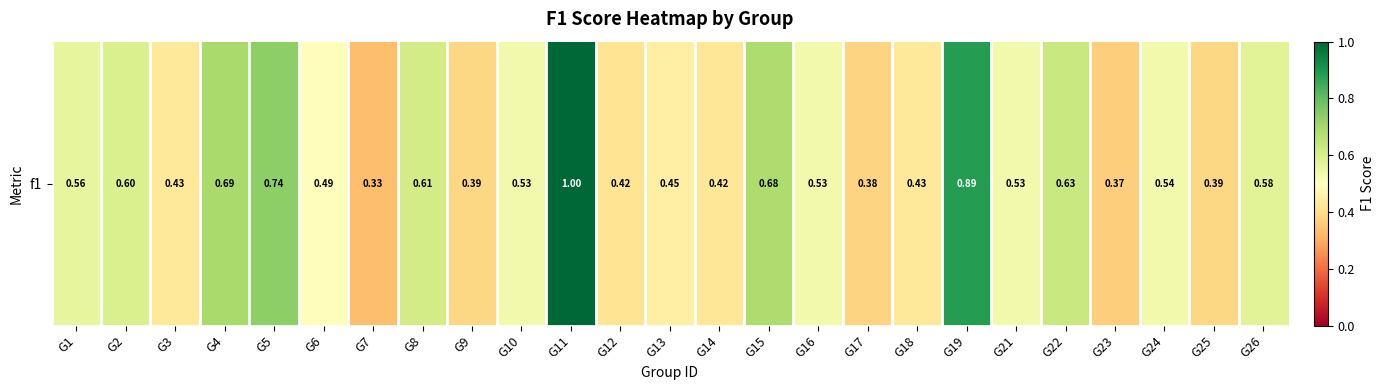

Reading left to right, transcribe all the data shown in this chart.

G1=0.6	G2=0.6	G3=0.4	G4=0.7	G5=0.7	G6=0.5	G7=0.3	G8=0.6	G9=0.4	G10=0.5	G11=1.0	G12=0.4	G13=0.5	G14=0.4	G15=0.7	G16=0.5	G17=0.4	G18=0.4	G19=0.9	G21=0.5	G22=0.6	G23=0.4	G24=0.5	G25=0.4	G26=0.6